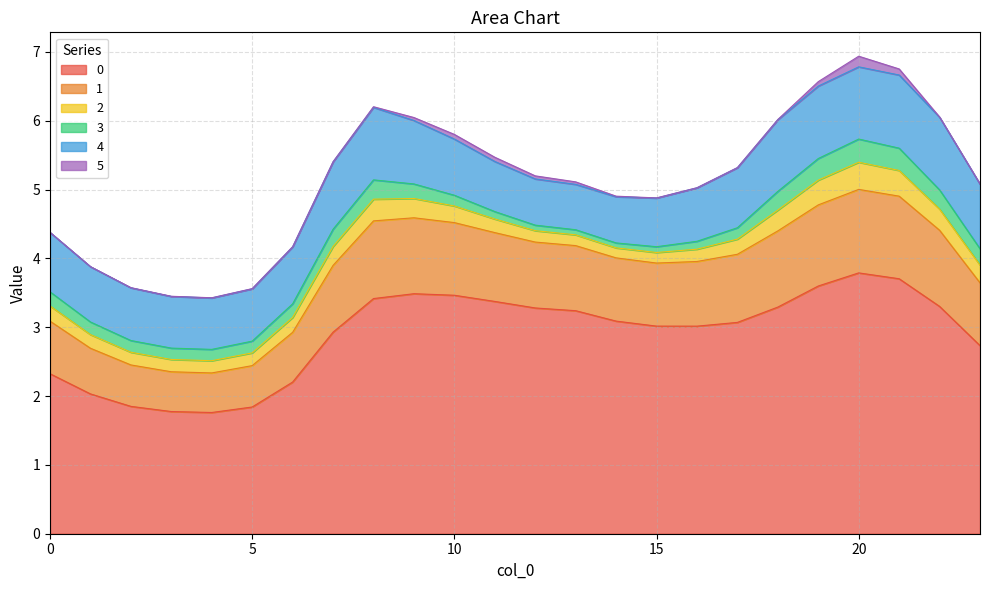

What is the difference between the second highest and second lowest values in the 3 series?

0.3